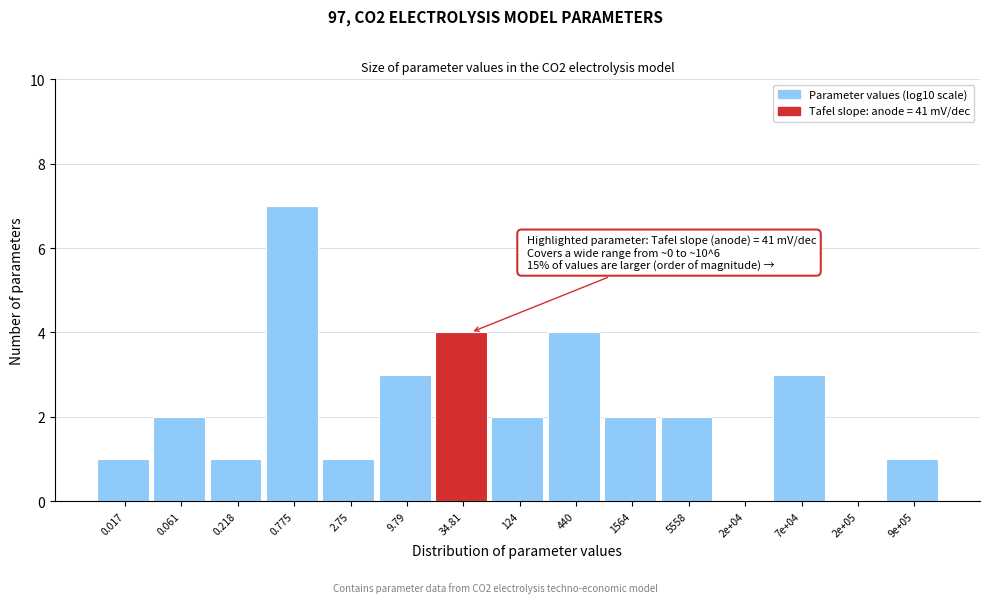

Reading left to right, what are all the values shown in this chart?

0.017=1	0.061=2	0.218=1	0.775=7	2.75=1	9.79=3	34.81=4	124=2	440=4	1564=2	5558=2	2e+04=0	7e+04=3	2e+05=0	9e+05=1